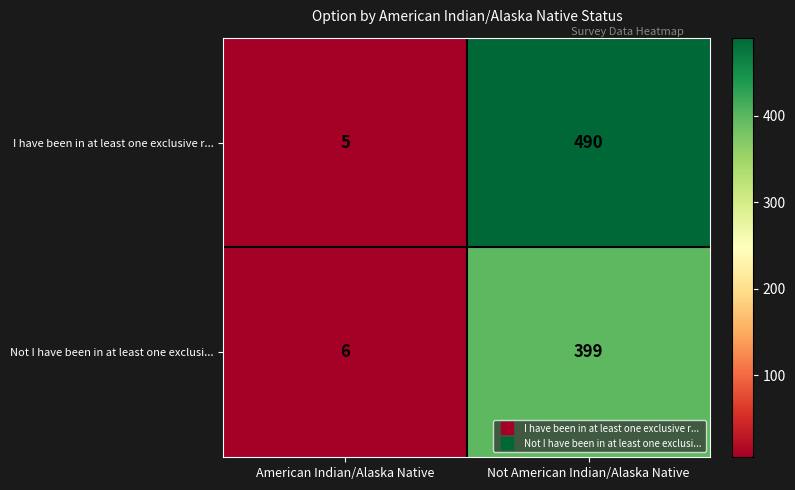

Reading left to right, extract all data points from this chart.

I have been in at least one exclusive r...: American Indian/Alaska Native=5	Not American Indian/Alaska Native=490
Not I have been in at least one exclusi...: American Indian/Alaska Native=6	Not American Indian/Alaska Native=399